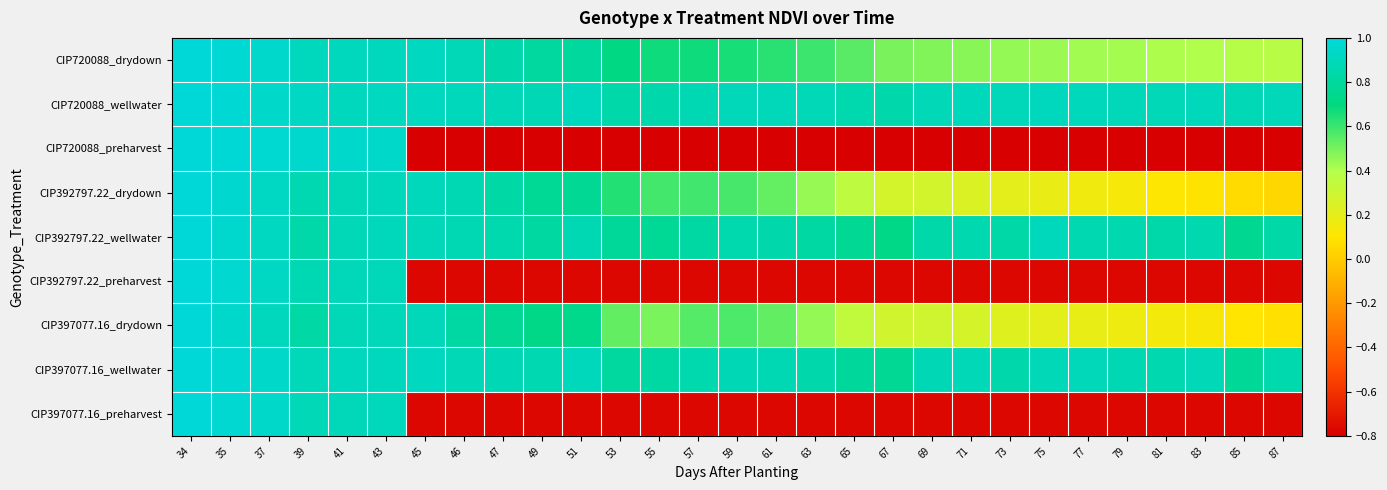

Which category has the lowest value across all series?

45